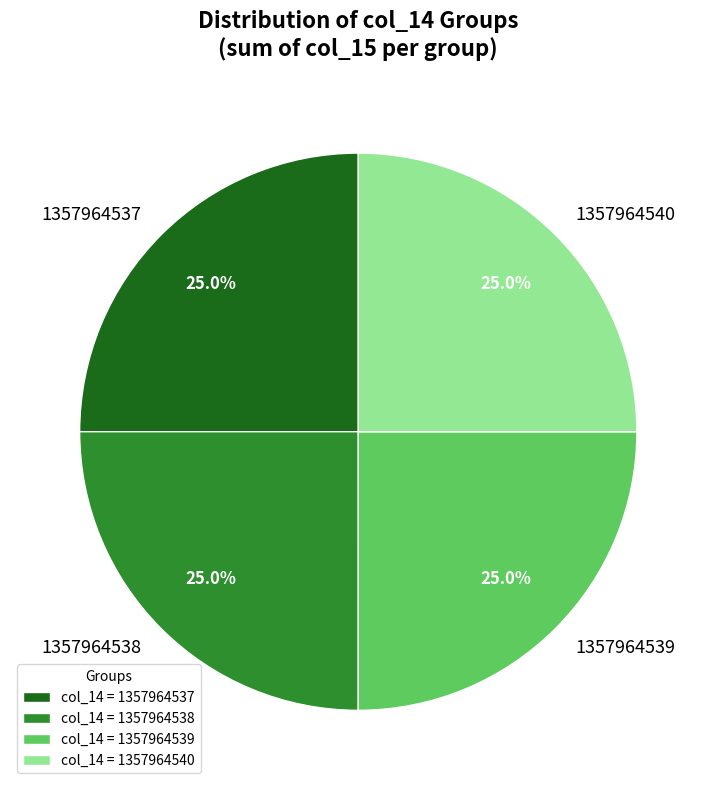

What is the total percentage of 1357964538 and 1357964537?

50.0%